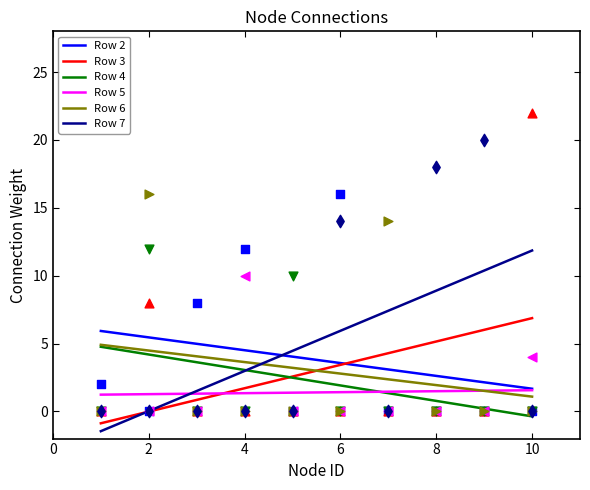

The Row 3 series shows 8.9 at 8. True or false?

False